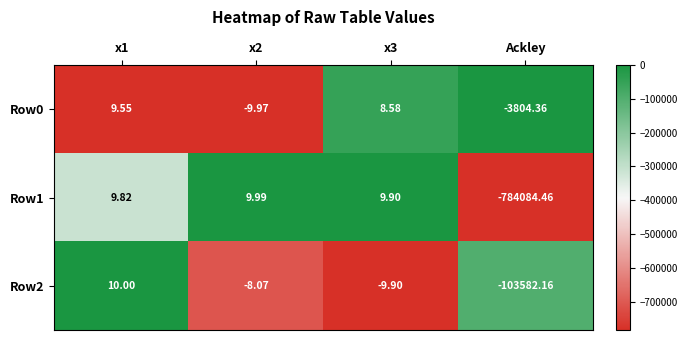

What is the total value across all series at x3?

8.6